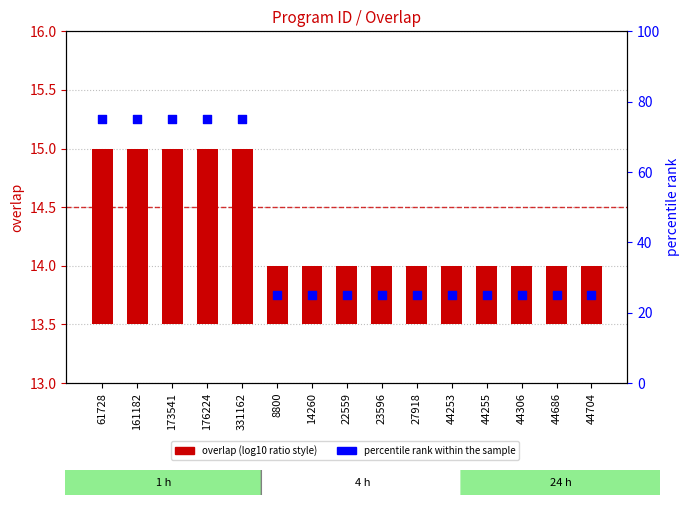

What are all the series names shown in the legend?

overlap, percentile rank within the sample